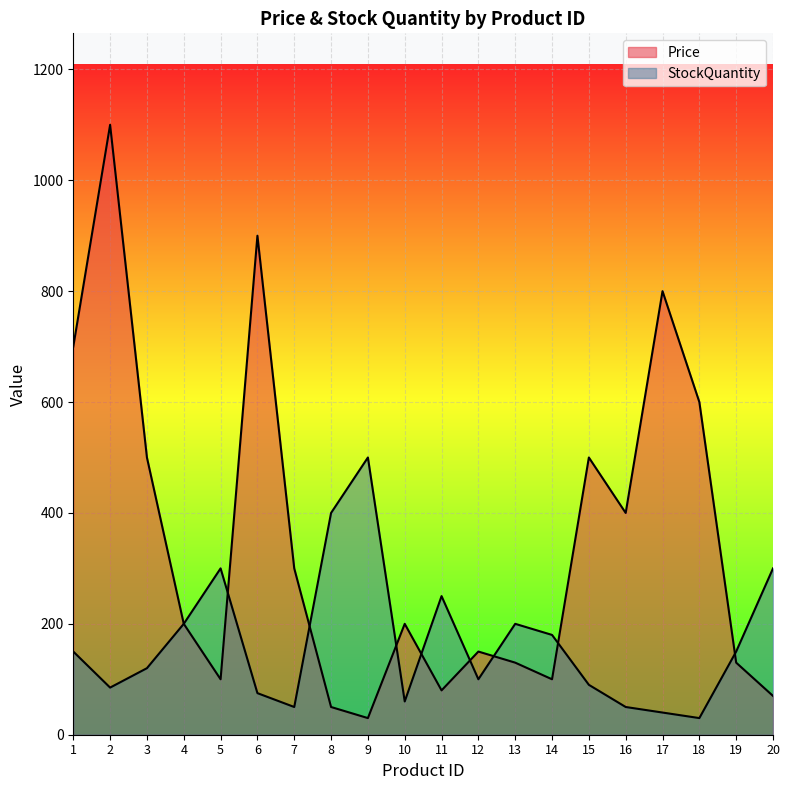

At which category does StockQuantity reach its first local peak?

5